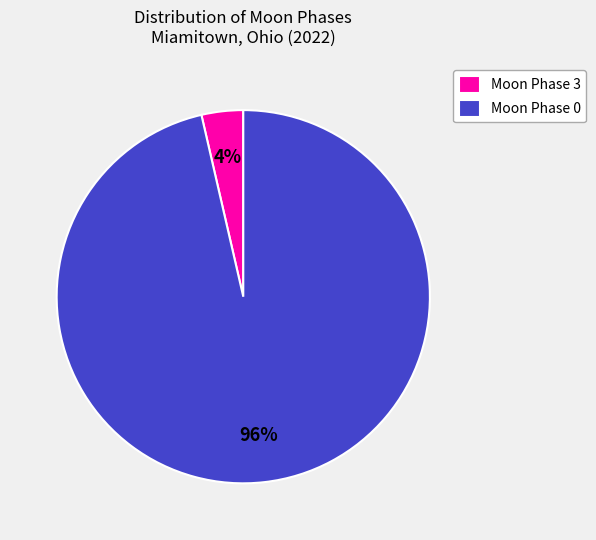

The Moon Phase 3 slice represents 4% of the pie. True or false?

True